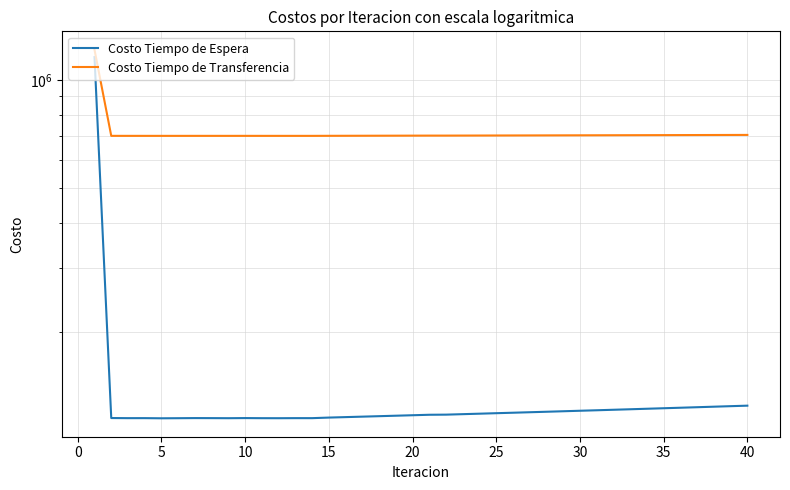

True or false: Costo Tiempo de Espera and Costo Tiempo de Transferencia intersect in this chart.

False